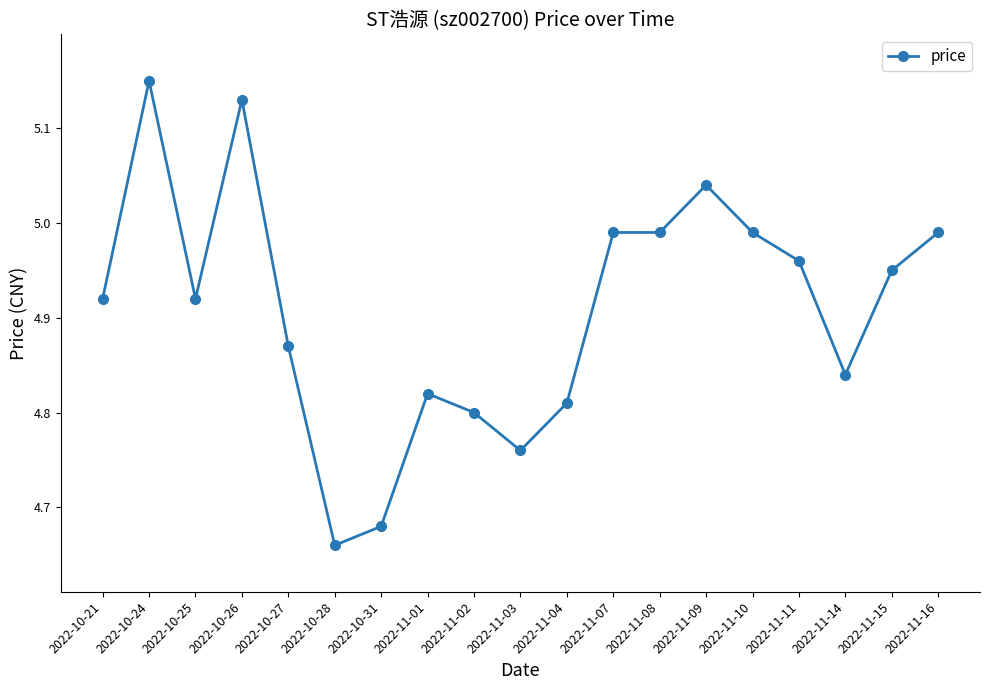

Which category has the lowest value across all series?

2022-10-28